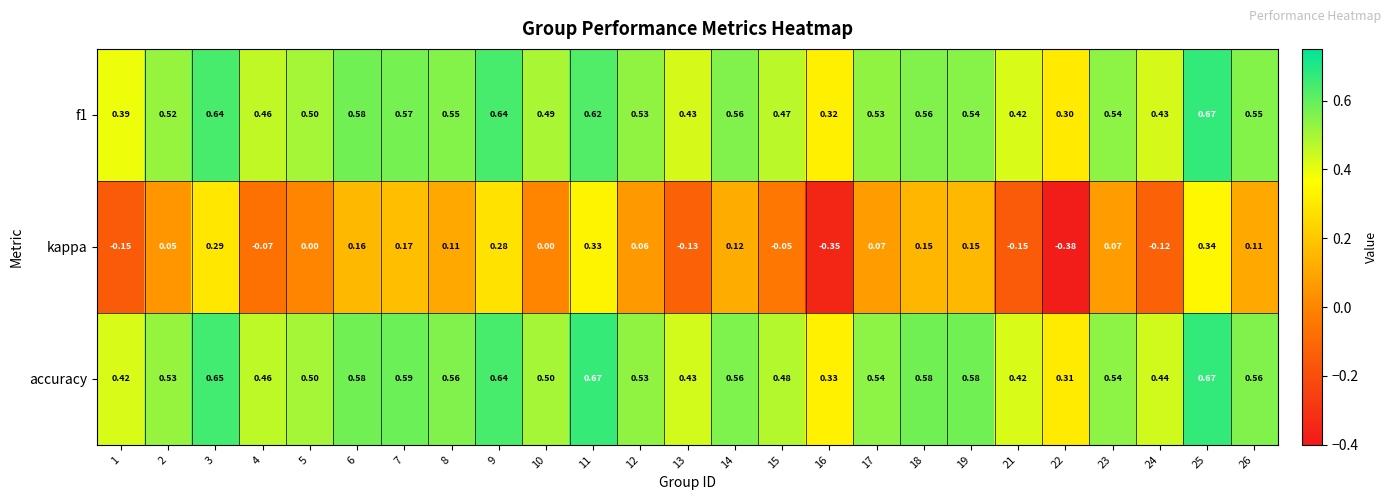

Which series has the largest total across all categories?

accuracy